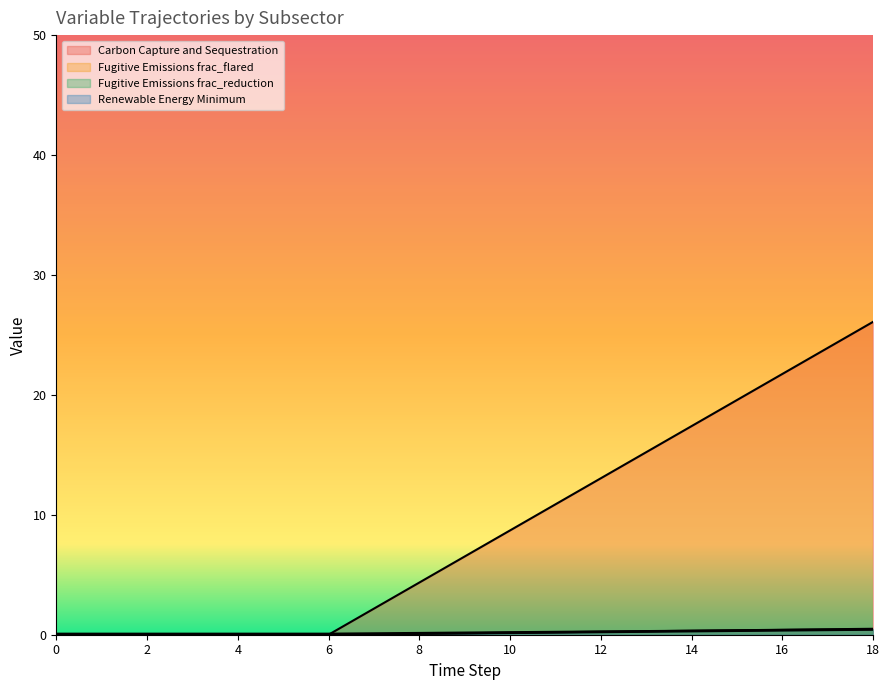

True or false: Fugitive Emissions frac_flared and Fugitive Emissions frac_reduction cross at least once.

False